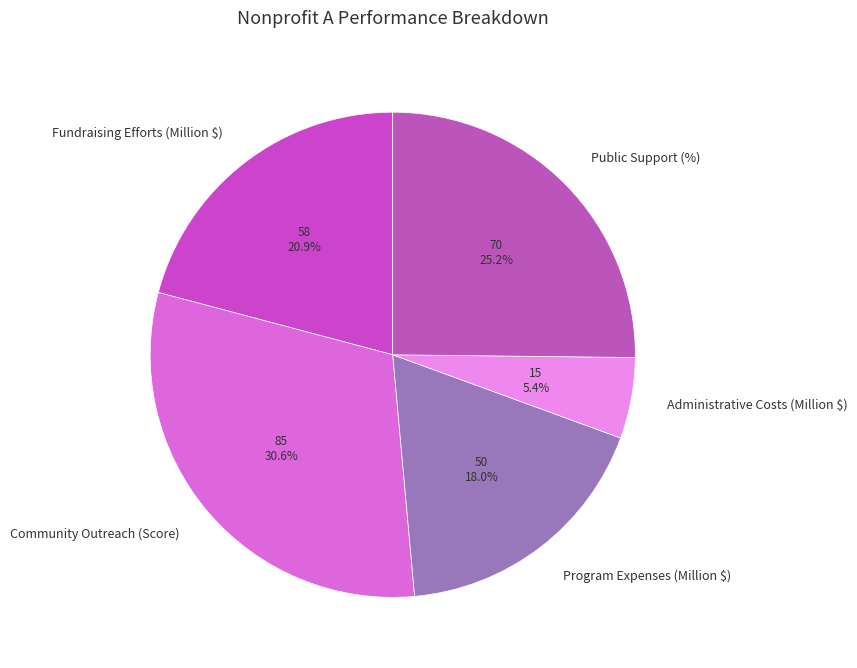

Approximately how many times larger is the value at Program Expenses (Million $) compared to Public Support (%)?

0.7